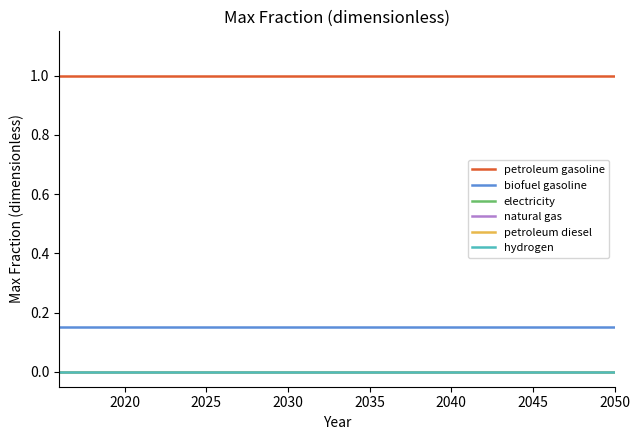

Reading left to right, extract all data points from this chart.

petroleum gasoline: 1.0	1.0	1.0	1.0	1.0	1.0	1.0	1.0	1.0	1.0	1.0	1.0	1.0	1.0	1.0	1.0	1.0	1.0	1.0	1.0	1.0	1.0	1.0	1.0	1.0	1.0	1.0	1.0	1.0	1.0	1.0	1.0	1.0	1.0	1.0
biofuel gasoline: 0.1	0.1	0.1	0.1	0.1	0.1	0.1	0.1	0.1	0.1	0.1	0.1	0.1	0.1	0.1	0.1	0.1	0.1	0.1	0.1	0.1	0.1	0.1	0.1	0.1	0.1	0.1	0.1	0.1	0.1	0.1	0.1	0.1	0.1	0.1
electricity: 0.0	0.0	0.0	0.0	0.0	0.0	0.0	0.0	0.0	0.0	0.0	0.0	0.0	0.0	0.0	0.0	0.0	0.0	0.0	0.0	0.0	0.0	0.0	0.0	0.0	0.0	0.0	0.0	0.0	0.0	0.0	0.0	0.0	0.0	0.0
natural gas: 0.0	0.0	0.0	0.0	0.0	0.0	0.0	0.0	0.0	0.0	0.0	0.0	0.0	0.0	0.0	0.0	0.0	0.0	0.0	0.0	0.0	0.0	0.0	0.0	0.0	0.0	0.0	0.0	0.0	0.0	0.0	0.0	0.0	0.0	0.0
petroleum diesel: 0.0	0.0	0.0	0.0	0.0	0.0	0.0	0.0	0.0	0.0	0.0	0.0	0.0	0.0	0.0	0.0	0.0	0.0	0.0	0.0	0.0	0.0	0.0	0.0	0.0	0.0	0.0	0.0	0.0	0.0	0.0	0.0	0.0	0.0	0.0
hydrogen: 0.0	0.0	0.0	0.0	0.0	0.0	0.0	0.0	0.0	0.0	0.0	0.0	0.0	0.0	0.0	0.0	0.0	0.0	0.0	0.0	0.0	0.0	0.0	0.0	0.0	0.0	0.0	0.0	0.0	0.0	0.0	0.0	0.0	0.0	0.0